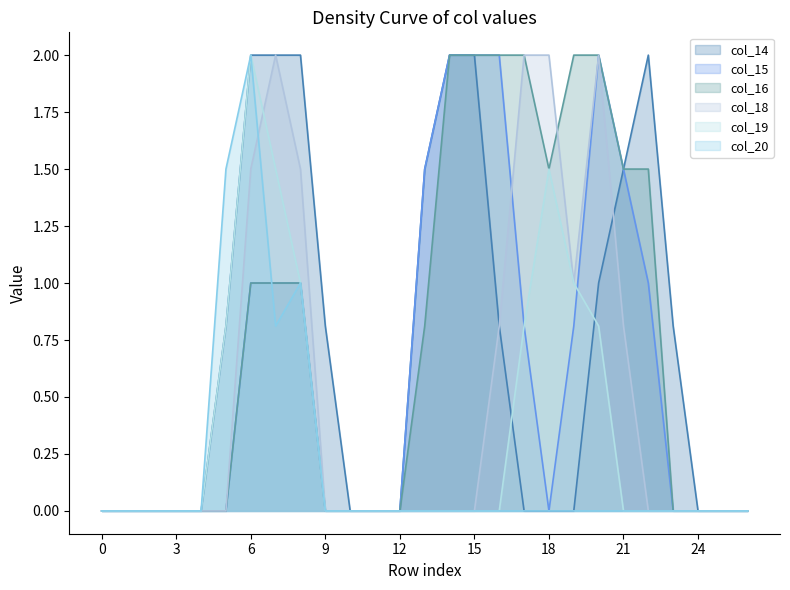

True or false: col_14 has more than 2 points higher than both neighbors.

False